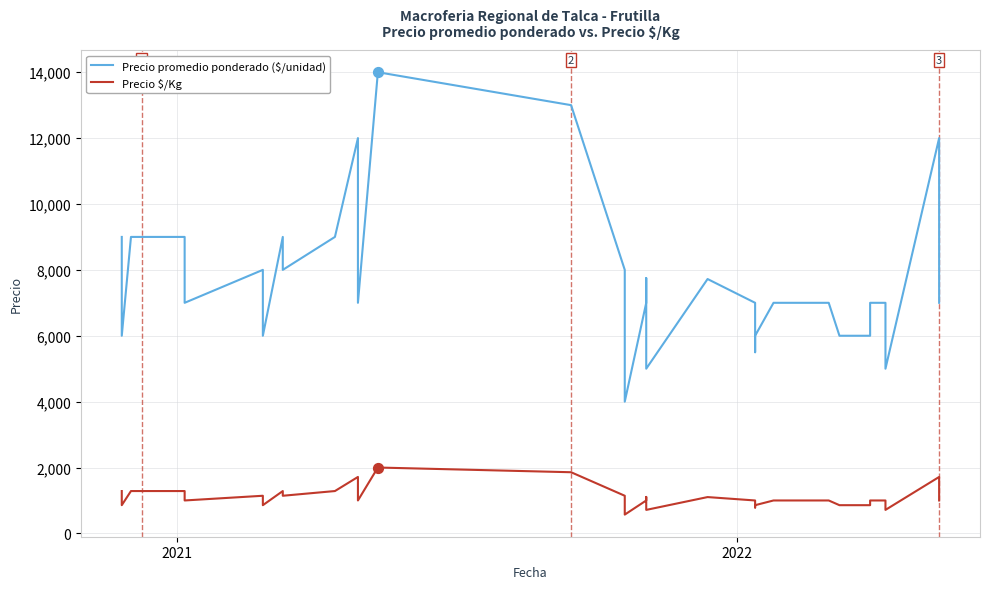

Is the value of Precio $/Kg at 2022 greater than the value of Precio promedio ponderado ($/unidad) at 2022?

No